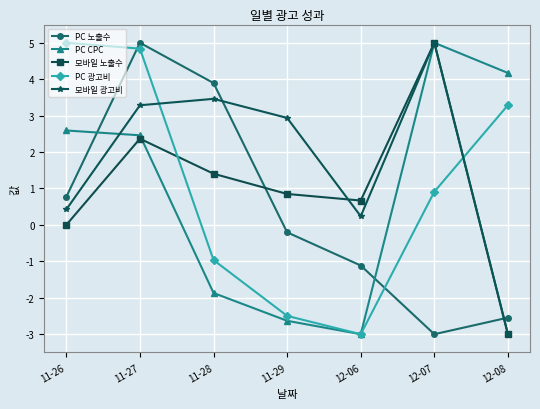

What is the label of the 3rd point from the right?

12-06